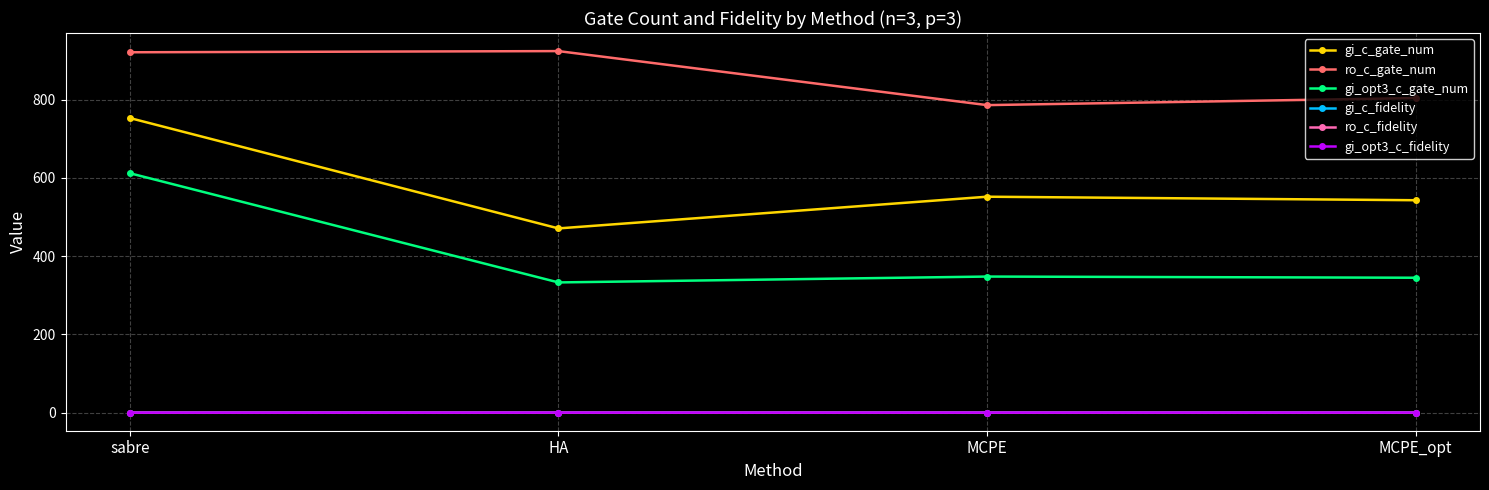

Which series has the largest total across all categories?

ro_c_gate_num